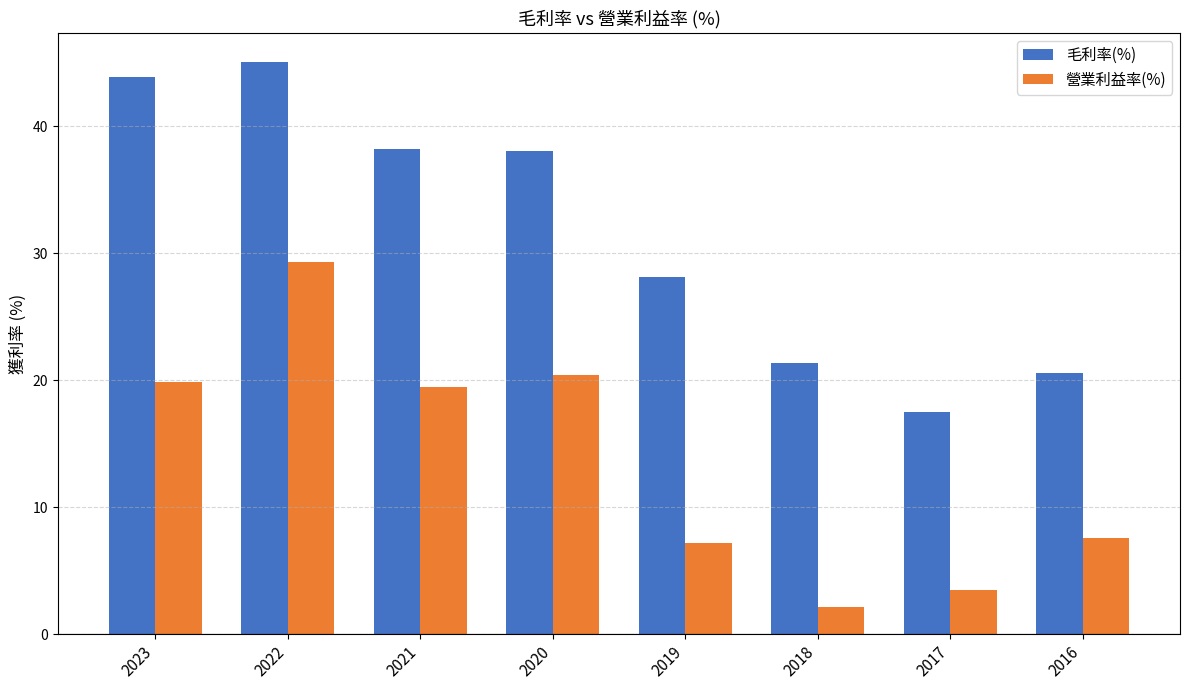

Which series changed the most between 2021 and 2017?

毛利率(%)